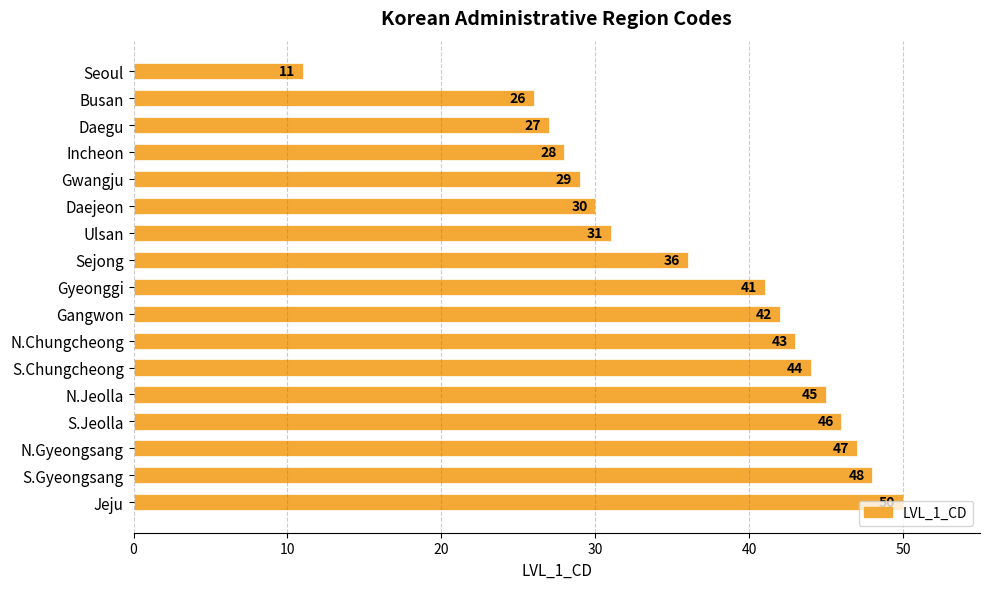

Approximately how many times larger is the value at Gwangju compared to Gangwon?

0.7